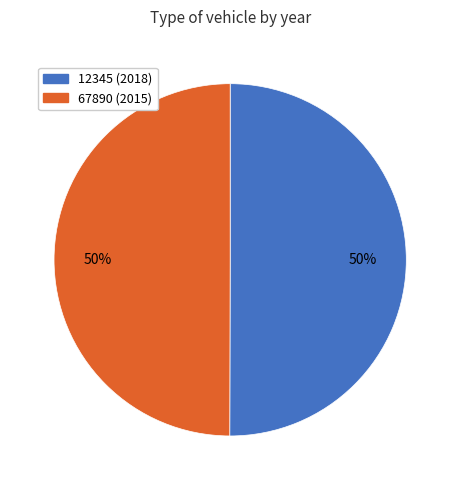

The 67890 slice represents 50% of the pie. True or false?

True